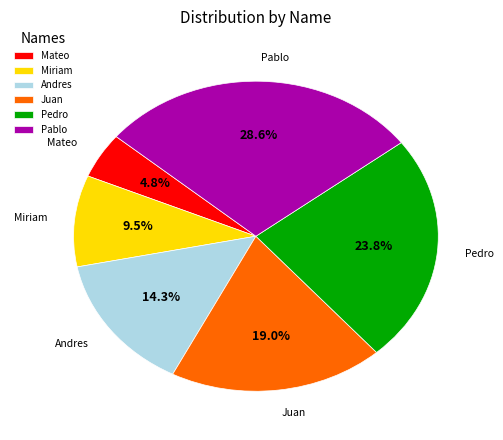

Approximately how many times larger is the value at Mateo compared to Miriam?

0.5